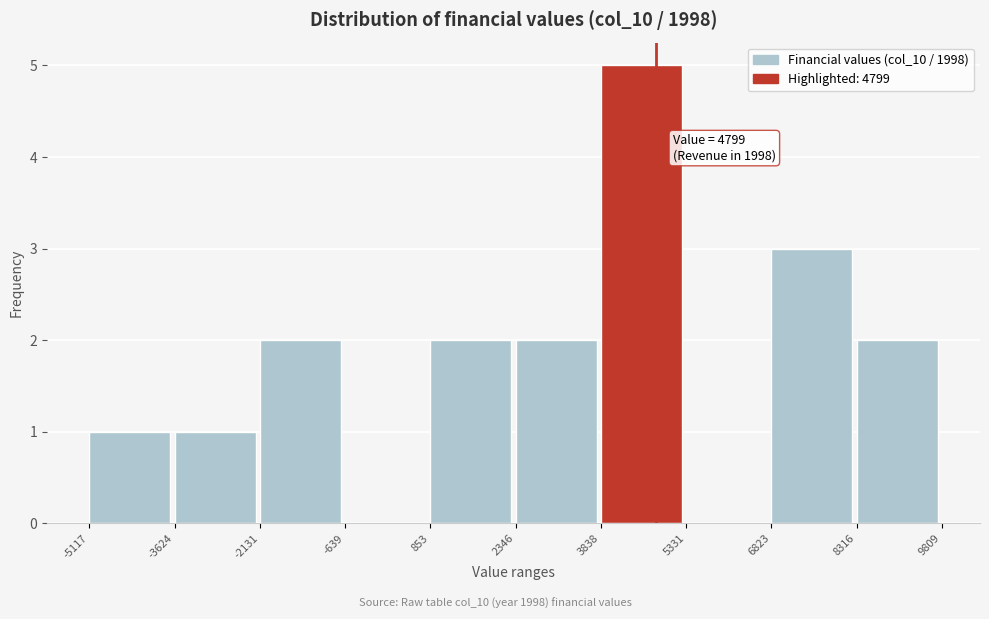

Which range on the x-axis has the tallest bar?

3838 to 5331